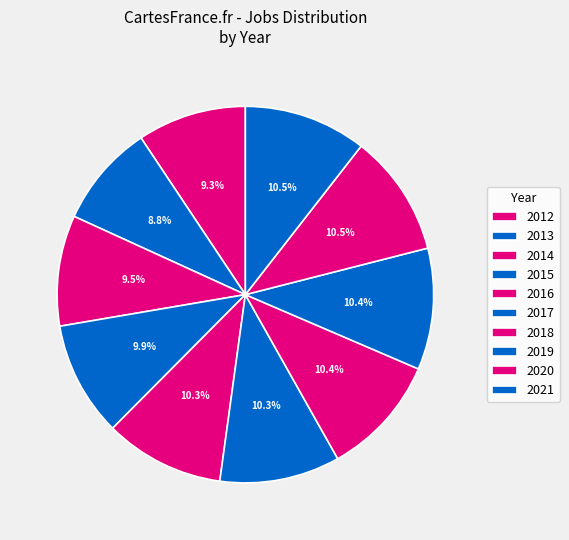

How many slices are in this pie chart?

10